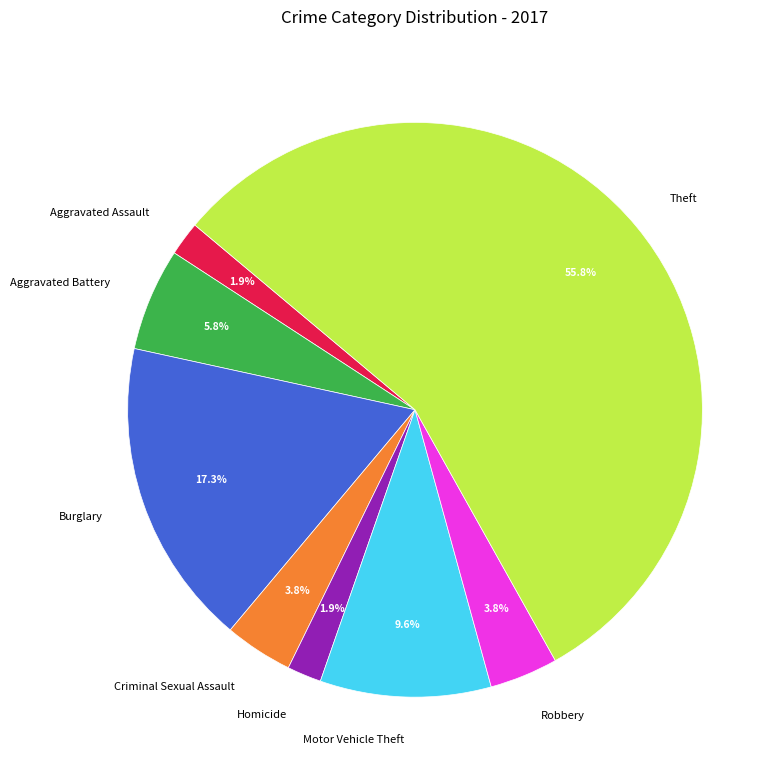

Combined, what portion of the pie is Homicide and Burglary?

19.2%